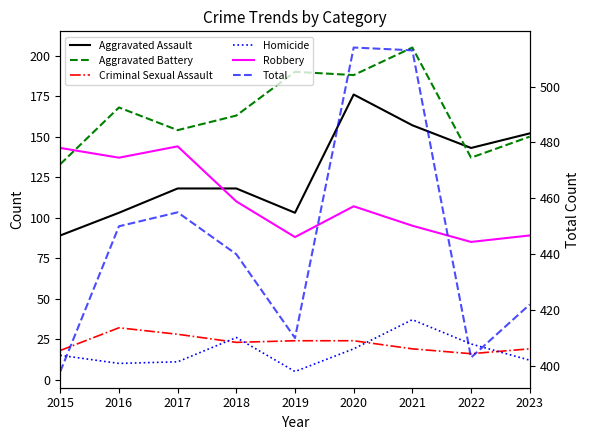

Is the value of Aggravated Battery at 2021 greater than the value of Criminal Sexual Assault at 2019?

Yes